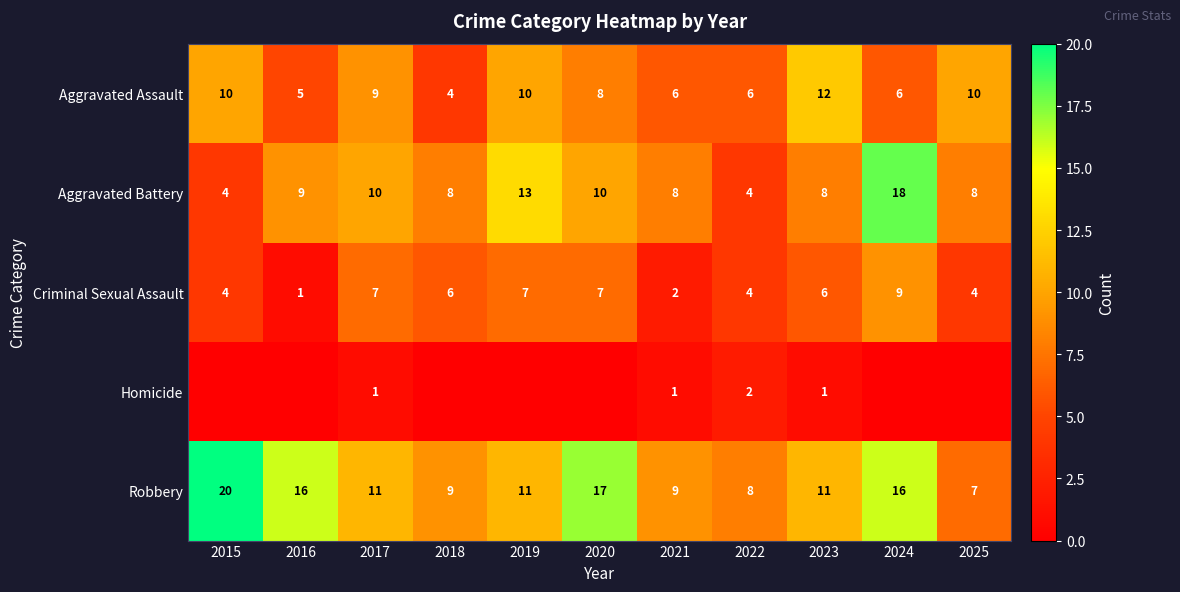

What is the spread (max minus min) of values at 2018?

9